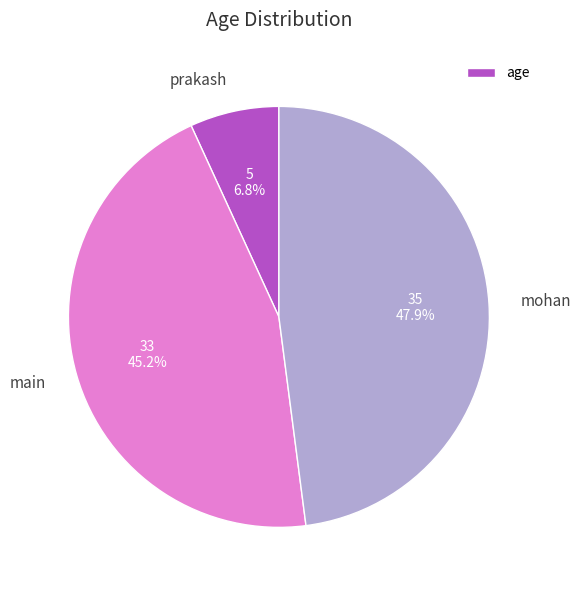

How many segments does this pie chart have?

3